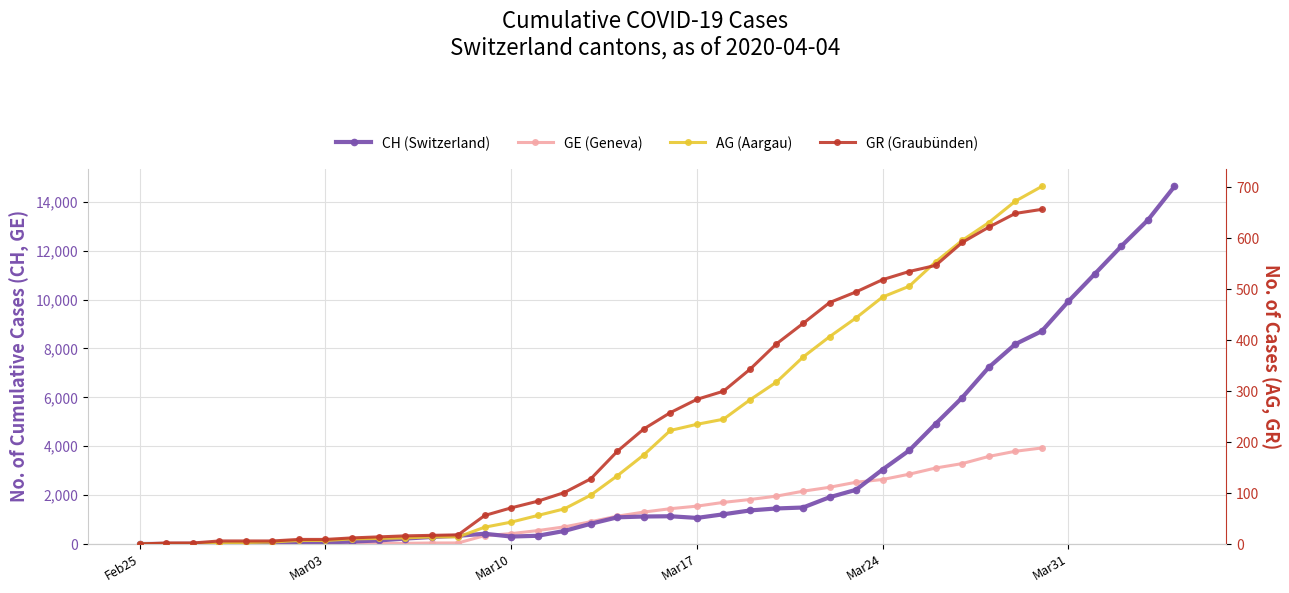

After their last crossing, which series has the higher values: AG or GR?

AG